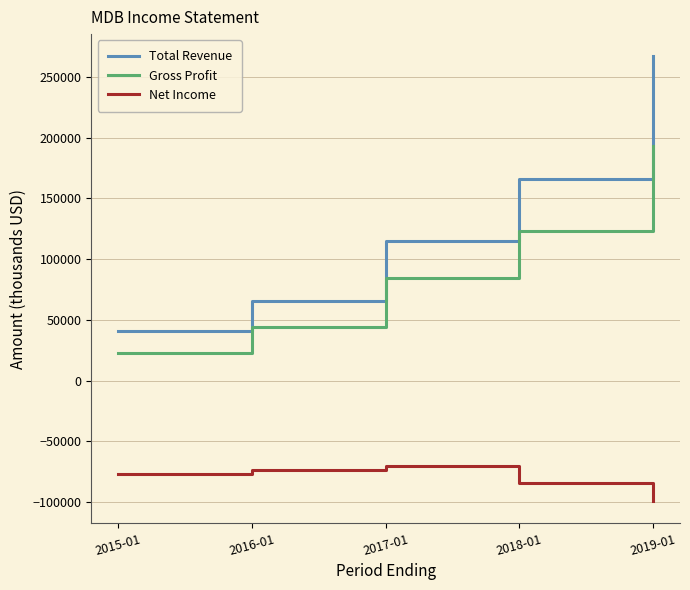

At 2019-01, list the series in order from smallest to largest.

Net Income, Gross Profit, Total Revenue